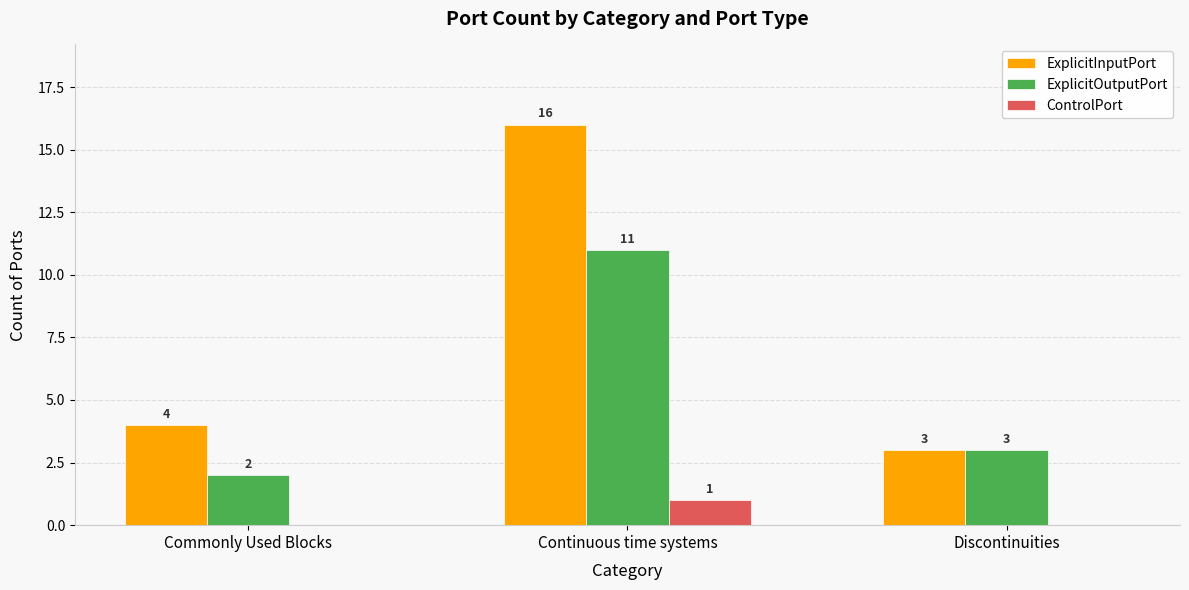

Which category has the highest value in the ControlPort series?

Continuous time systems